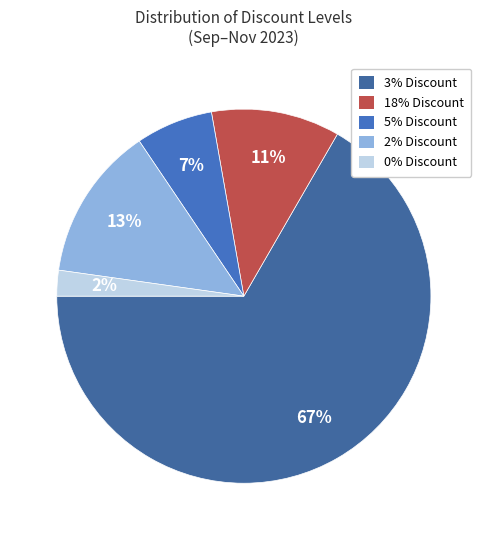

Count the number of slices in the pie.

5